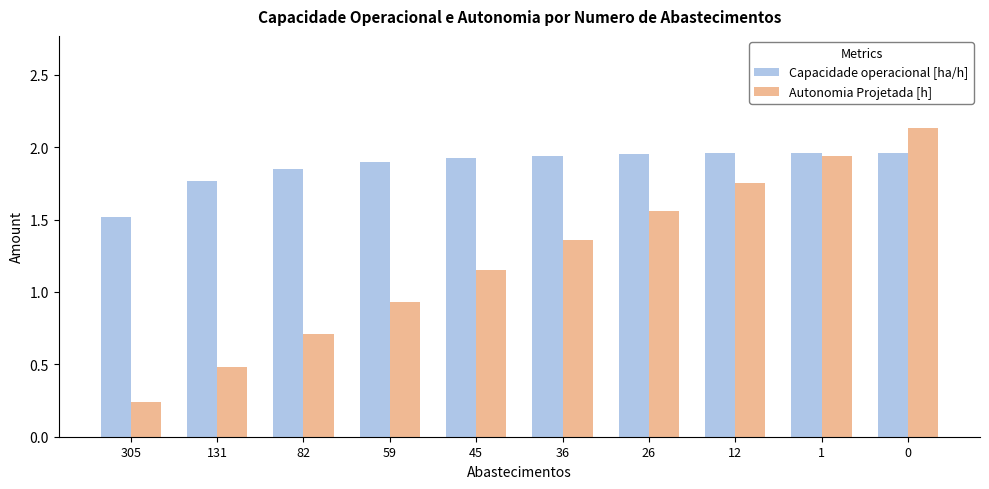

What is the value of the Capacidade operacional [ha/h] bar at the 1st from the left?

1.5